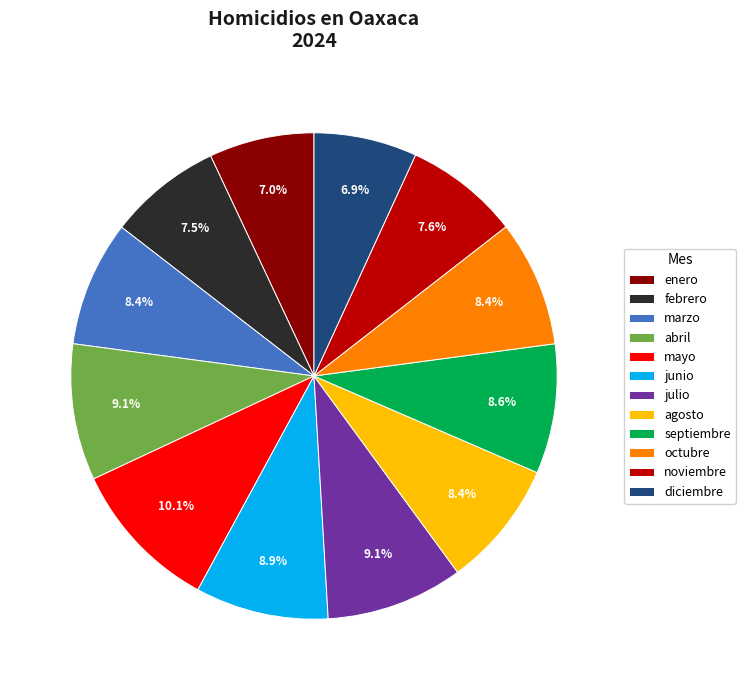

Is julio the majority of the pie?

No